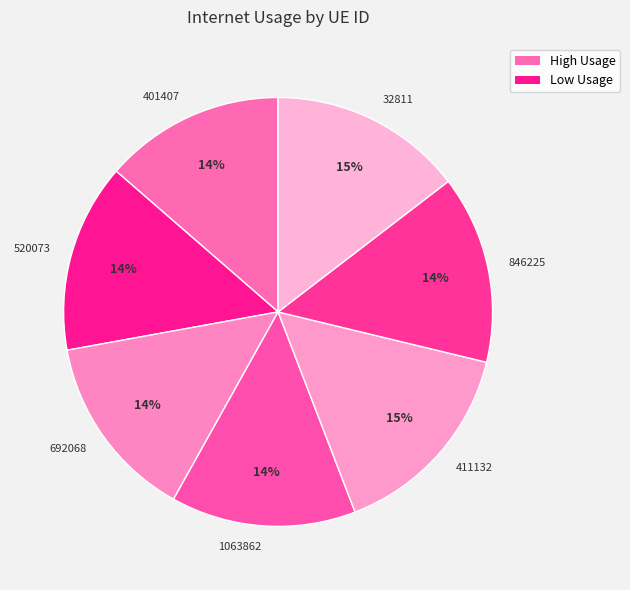

Is the sum of 692068 and 401407 greater than half?

No